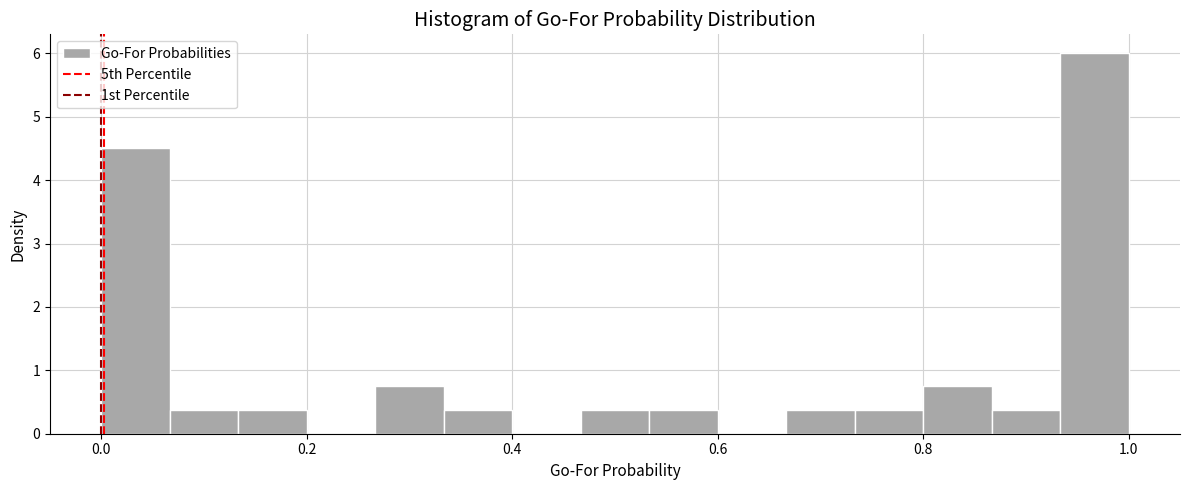

Read against the x-axis, roughly where is the centre of the tallest bar?

0.96